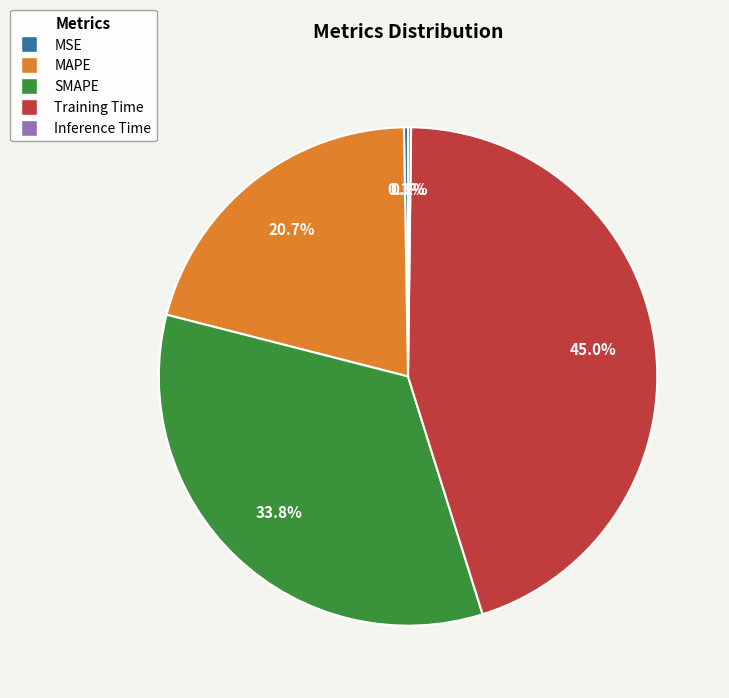

How much of the chart is everything except MAPE?

79.3%